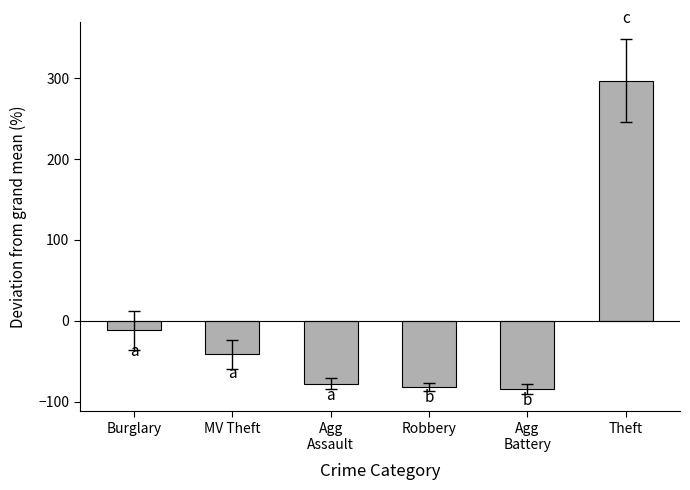

Is it true that the value at Theft is 296.7?

True